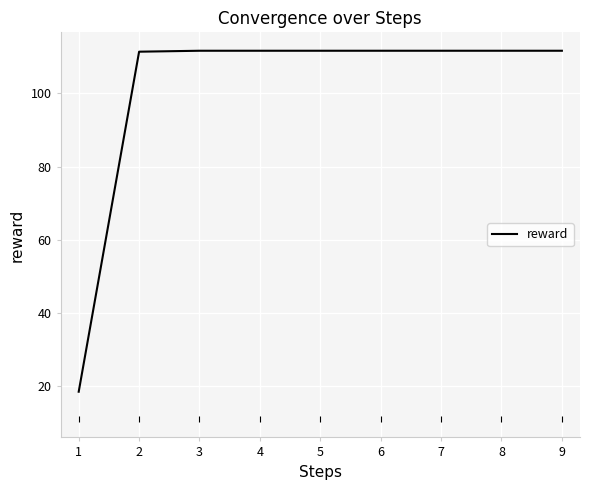

What is the minimum value shown in the chart?

18.4